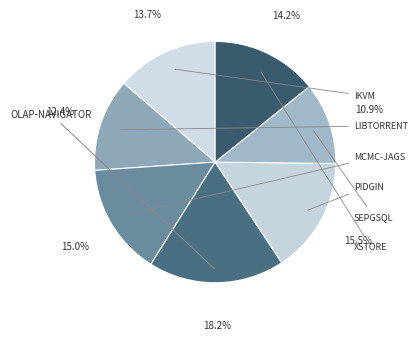

What is the smallest slice in the pie chart?

sepgsql.csv